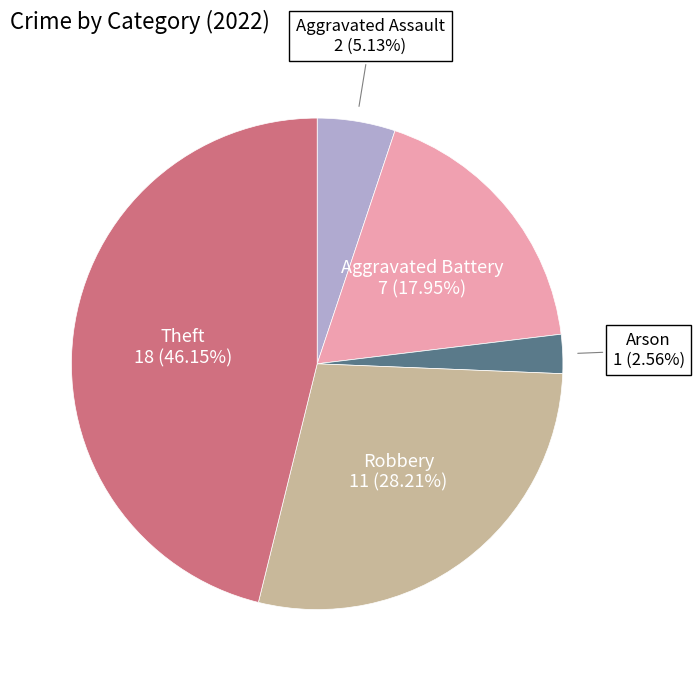

To the nearest percent, what is the difference between the largest and smallest slice percentages?

44%